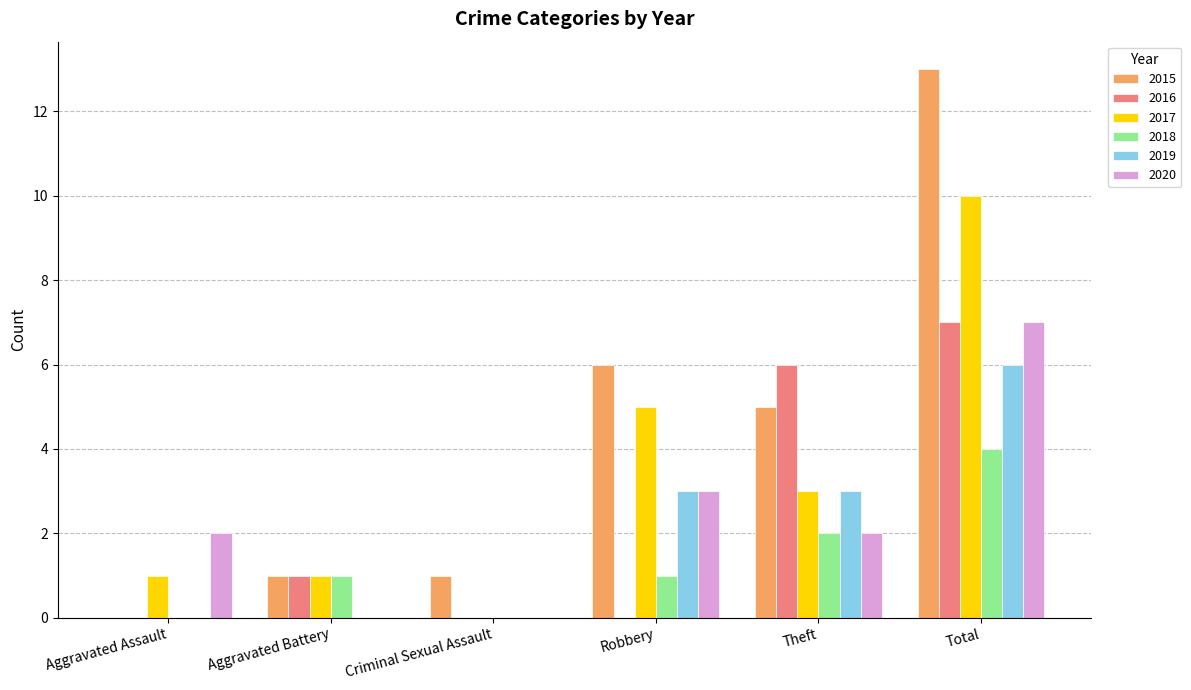

Reading left to right, list all the values displayed in this chart.

2015: Aggravated Assault=0	Aggravated Battery=1	Criminal Sexual Assault=1	Robbery=6	Theft=5	Total=13
2016: Aggravated Assault=0	Aggravated Battery=1	Criminal Sexual Assault=0	Robbery=0	Theft=6	Total=7
2017: Aggravated Assault=1	Aggravated Battery=1	Criminal Sexual Assault=0	Robbery=5	Theft=3	Total=10
2018: Aggravated Assault=0	Aggravated Battery=1	Criminal Sexual Assault=0	Robbery=1	Theft=2	Total=4
2019: Aggravated Assault=0	Aggravated Battery=0	Criminal Sexual Assault=0	Robbery=3	Theft=3	Total=6
2020: Aggravated Assault=2	Aggravated Battery=0	Criminal Sexual Assault=0	Robbery=3	Theft=2	Total=7